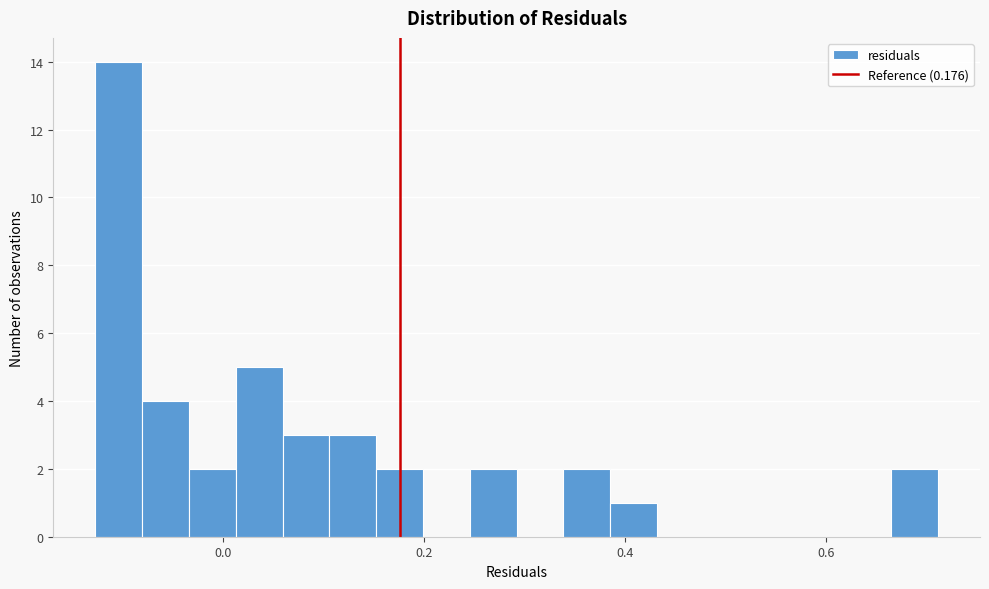

Around what value on the x-axis is the tallest bar? Give the approximate position of its centre, as read against the axis.

-0.10